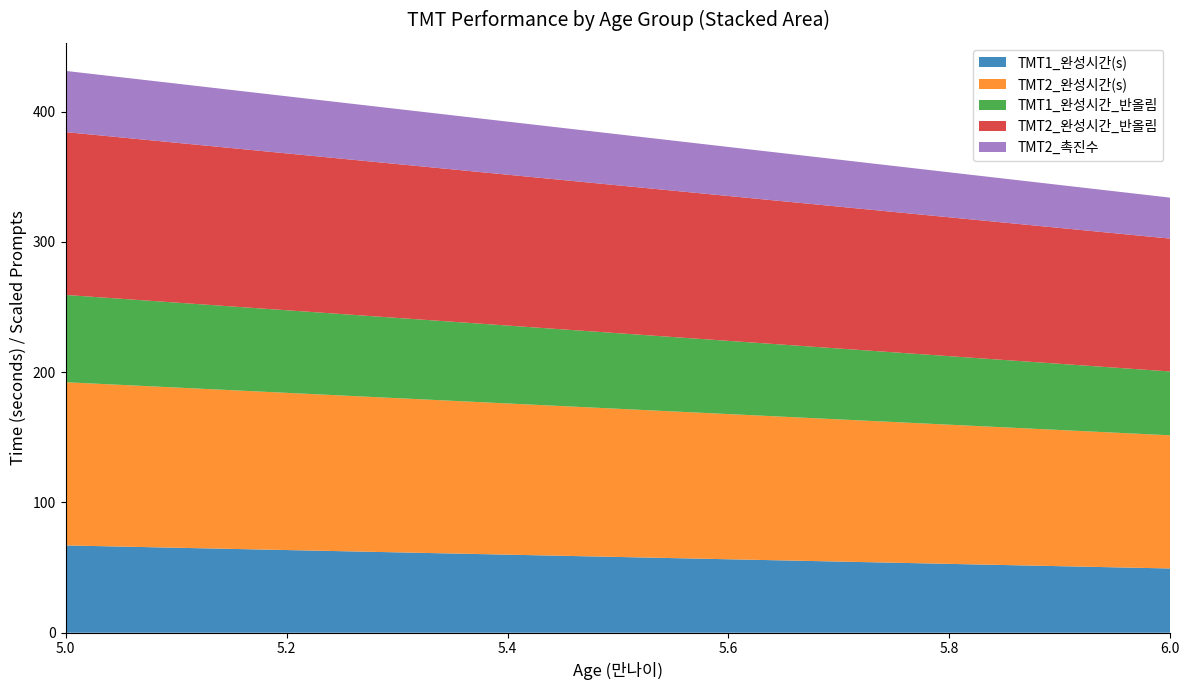

Reading right to left, what are the values for TMT1_완성시간(s)?

6.0=49.3	5.0=67.0